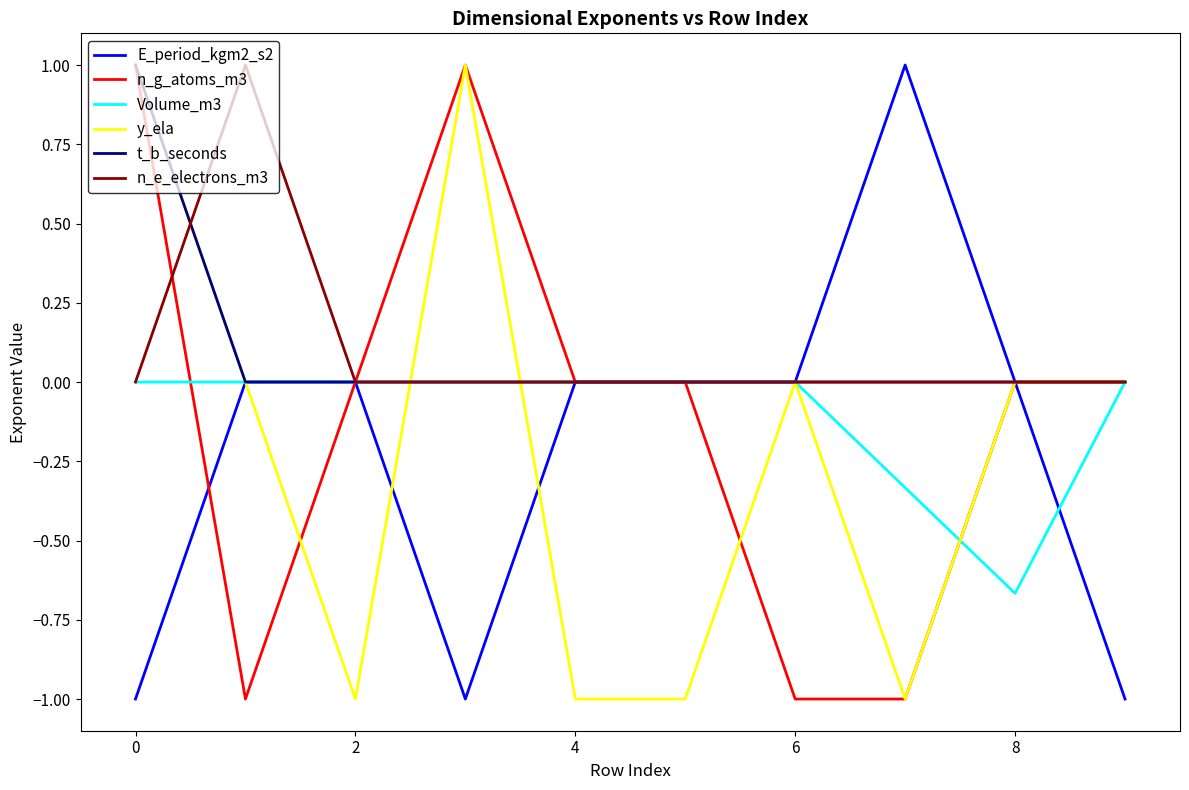

What is the greatest value displayed?

1.0